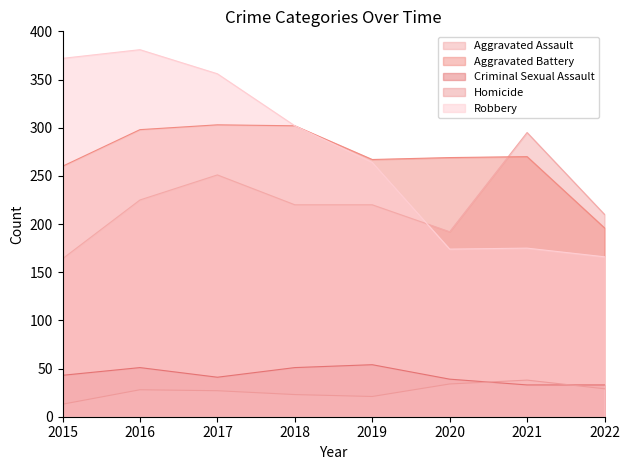

Reading left to right, what are all the values shown in this chart?

Aggravated Assault: 2015=164	2016=225	2017=251	2018=220	2019=220	2020=192	2021=295	2022=210
Aggravated Battery: 2015=260	2016=298	2017=303	2018=302	2019=267	2020=269	2021=270	2022=196
Criminal Sexual Assault: 2015=43	2016=51	2017=41	2018=51	2019=54	2020=39	2021=33	2022=33
Homicide: 2015=13	2016=28	2017=27	2018=23	2019=21	2020=34	2021=38	2022=29
Robbery: 2015=372	2016=381	2017=356	2018=302	2019=264	2020=174	2021=175	2022=166